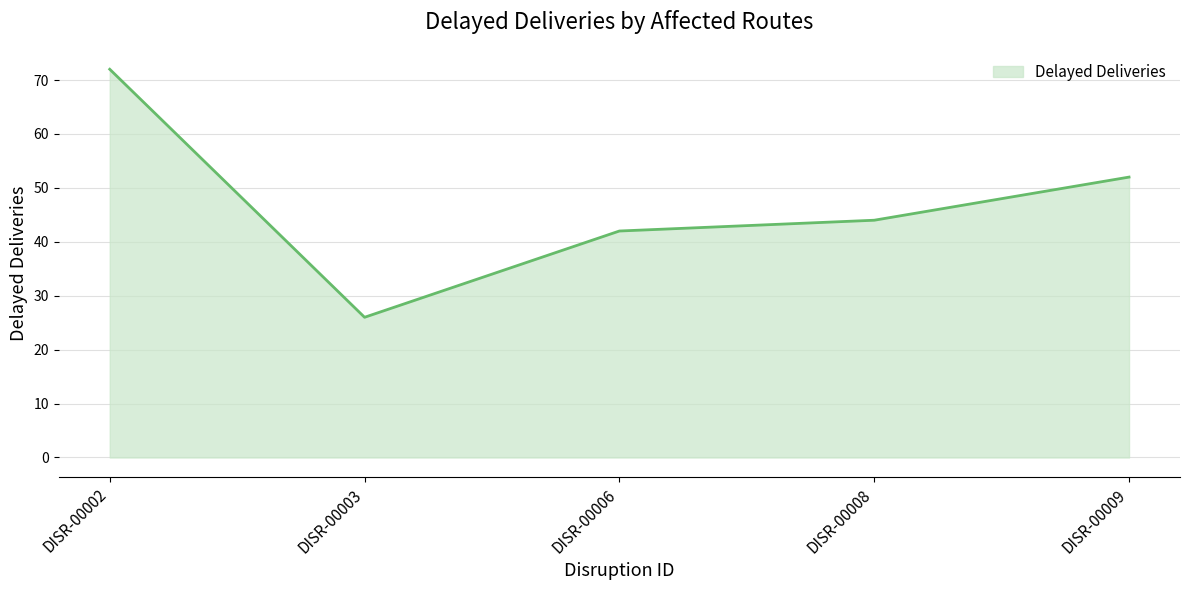

Between DISR-00003 and DISR-00009, which is larger?

DISR-00009